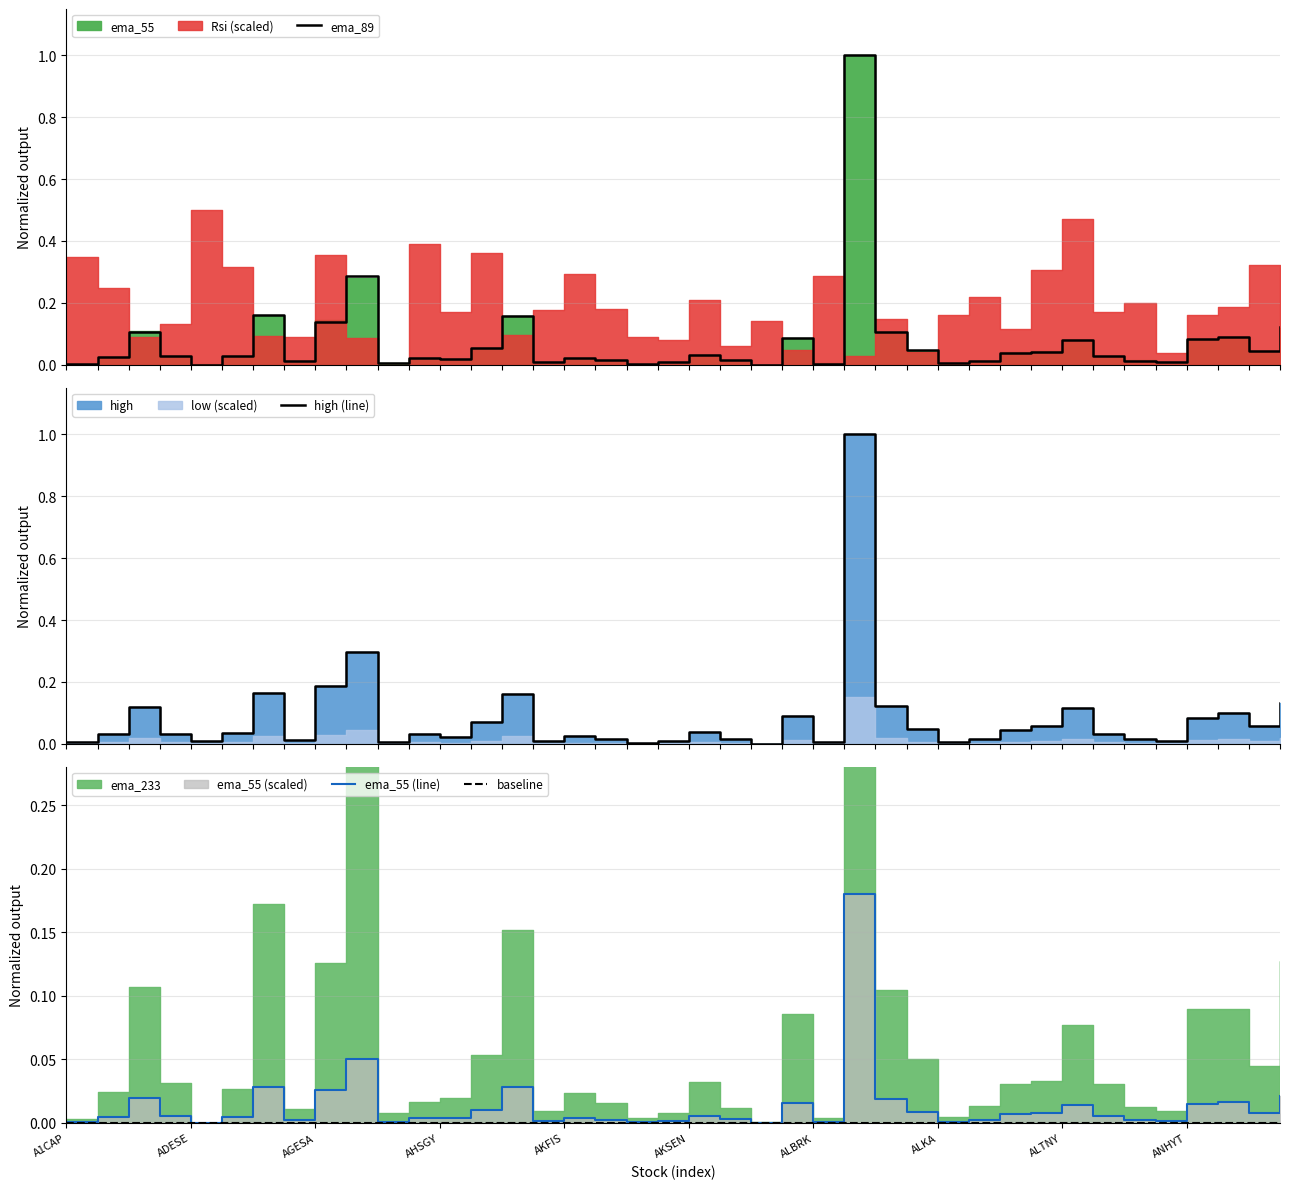

List the labels in order of ema_55 (line) value, largest first.

25, ANHYT, ALBRK, 14, ALTNY, 39, AGESA, 26, 37, 23, 36, 32, 13, 27, 38, 31, 30, 20, AHSGY, 33, AKSEN, ADESE, 11, 16, 12, 21, 17, 34, 29, ALKA, 15, 35, 19, 10, 28, 24, A1CAP, 18, AKFIS, 22